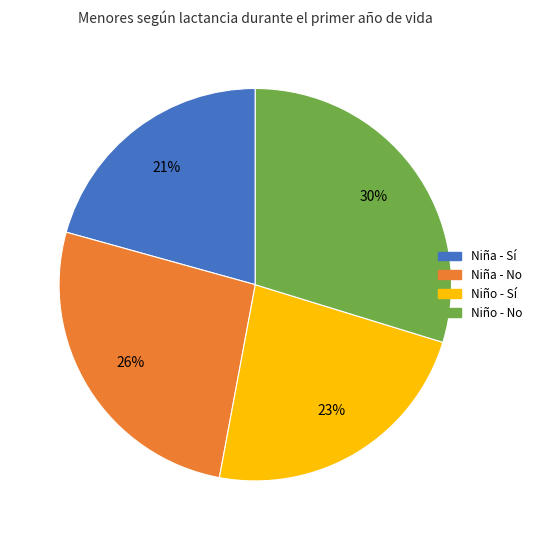

Which category has the biggest portion of the pie?

Niño - No